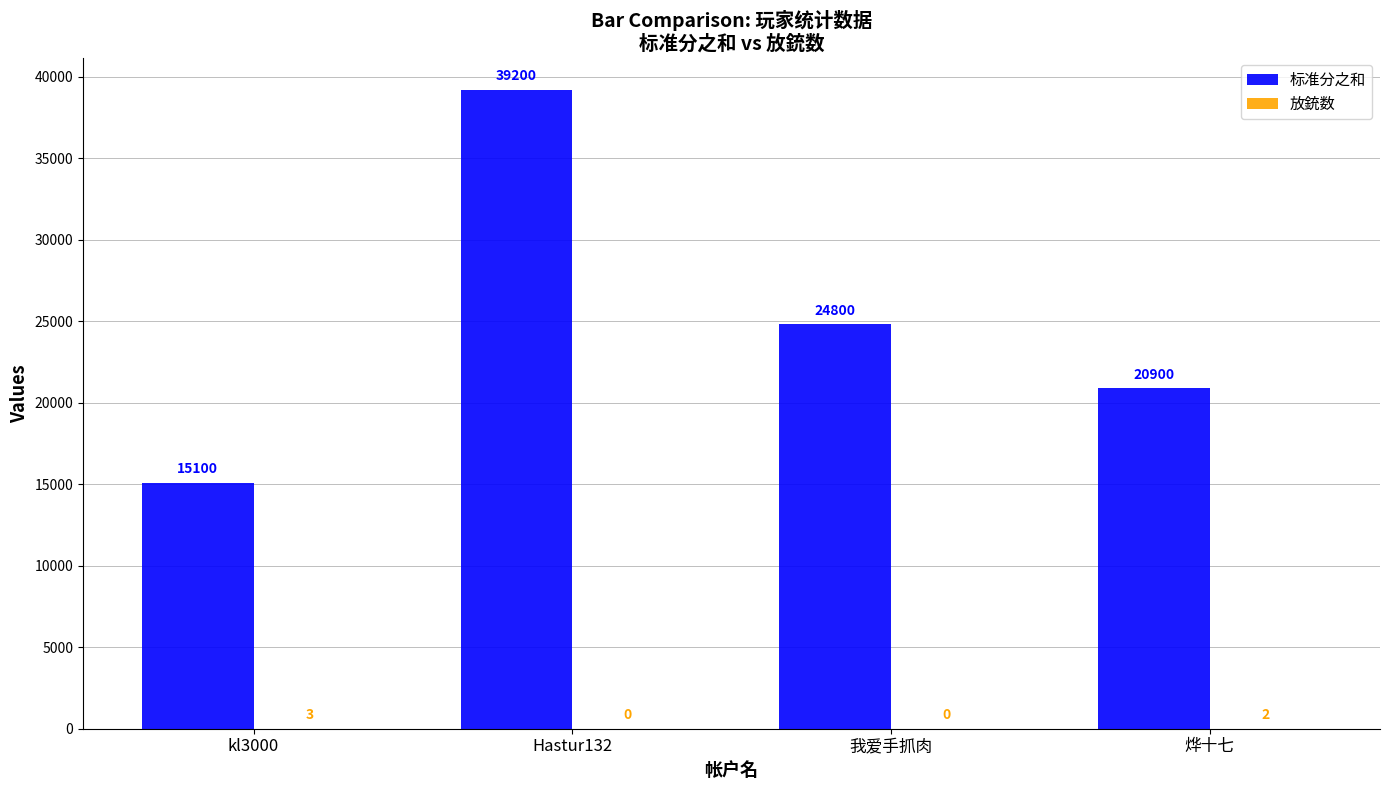

What is the approximate value of 标准分之和 at kl3000?

15100